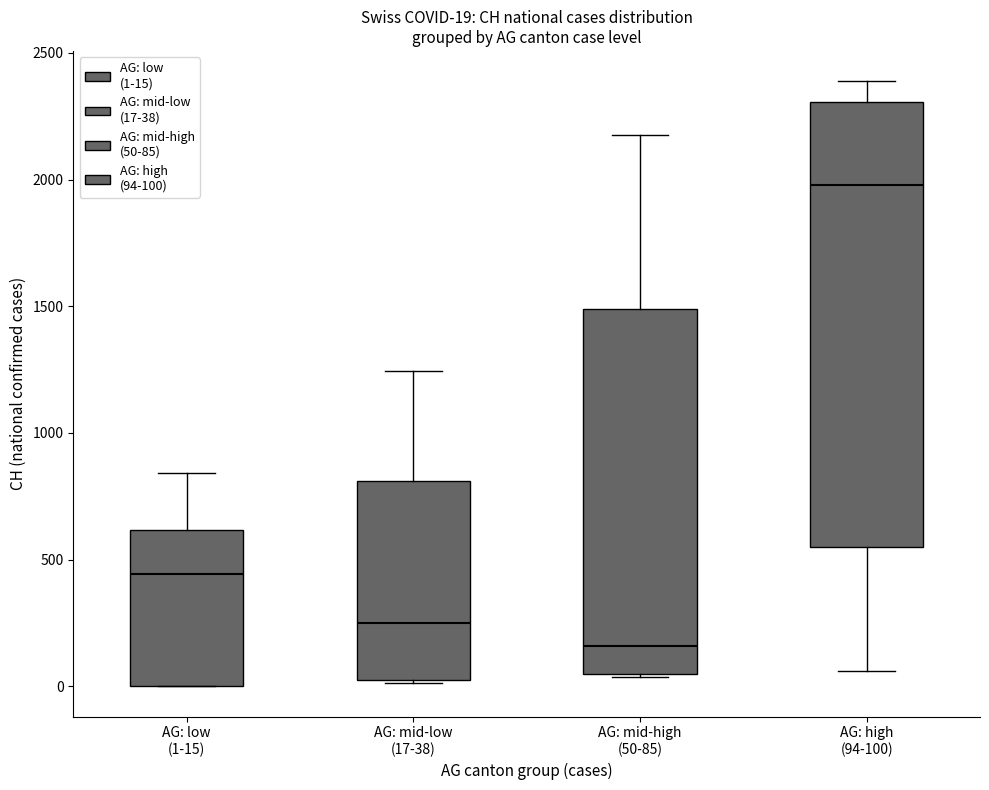

Which box is the tallest, from its lower edge to its upper edge?

AG: high (94-100)